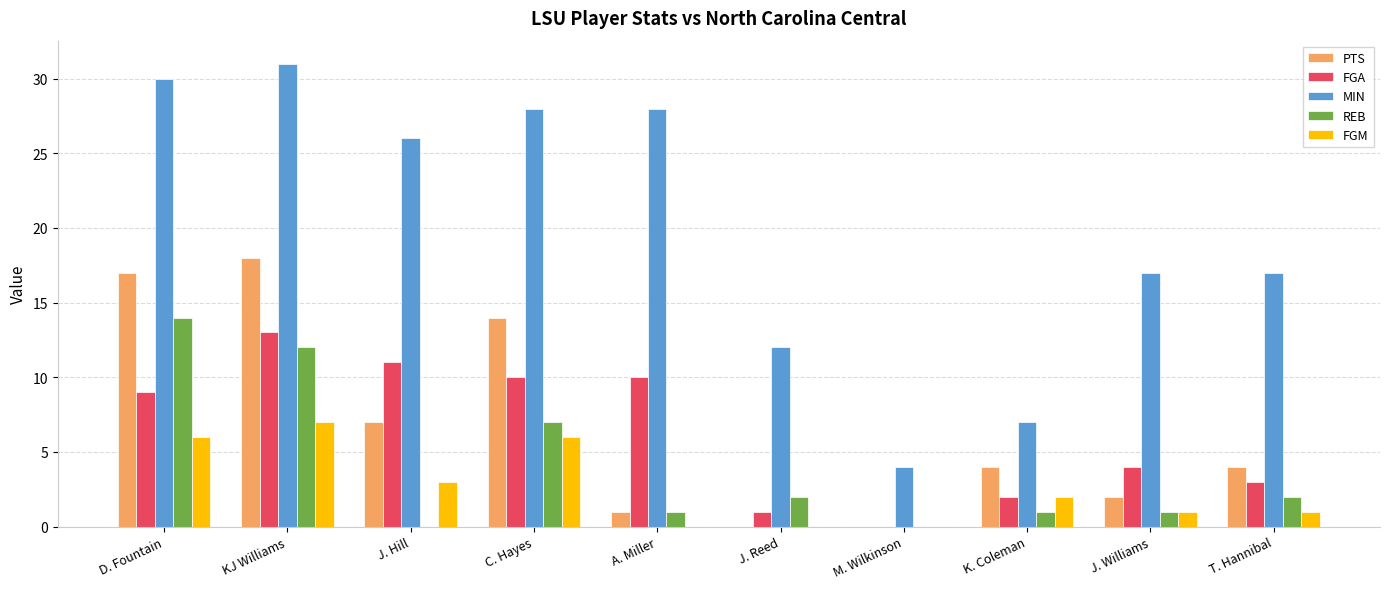

Between A. Miller and M. Wilkinson, which series saw the biggest shift?

MIN